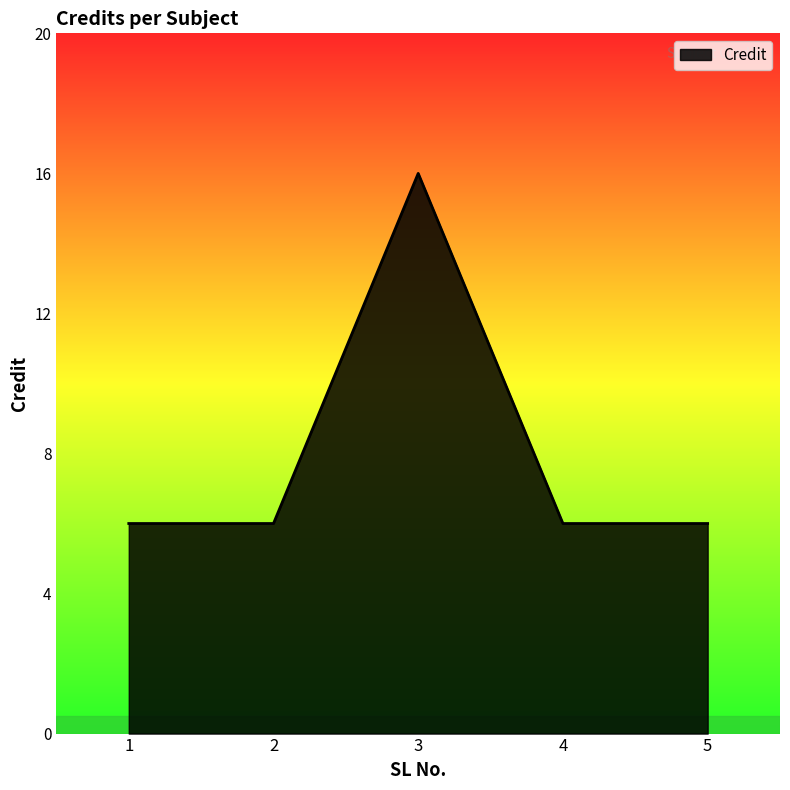

How many values are between 6 and 7?

4